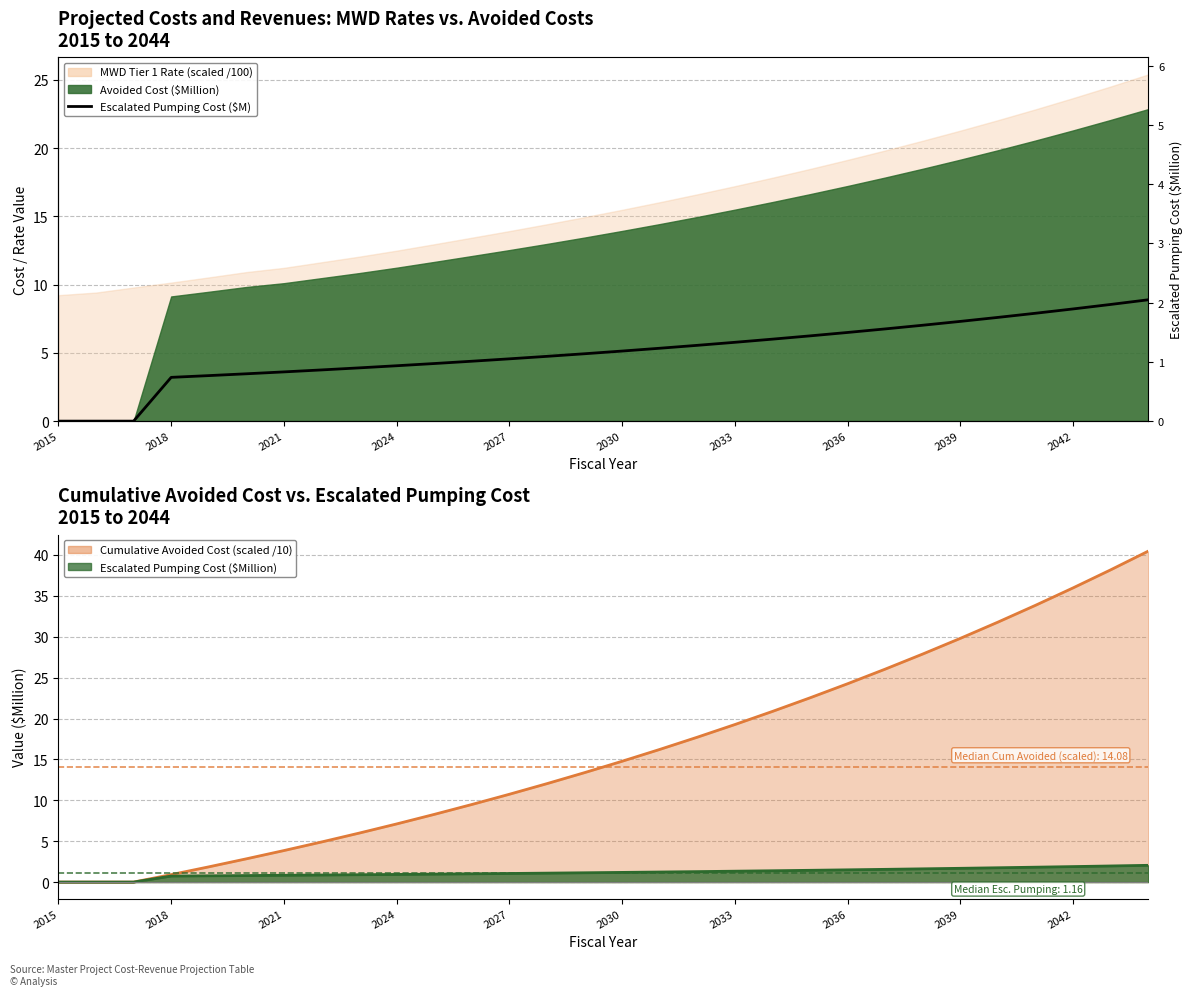

The value at 10 is 1.6. True or false?

False